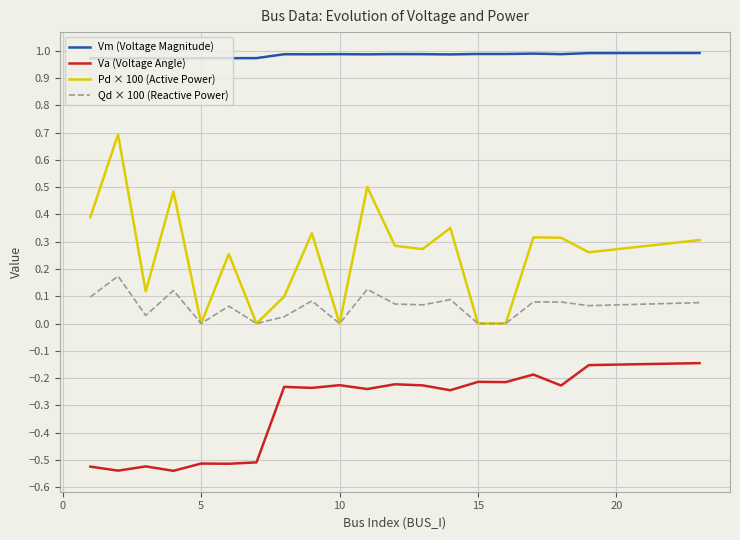

List the series in order of their peak value, highest first.

Vm (Voltage Magnitude), Pd × 100 (Active Power), Qd × 100 (Reactive Power), Va (Voltage Angle)